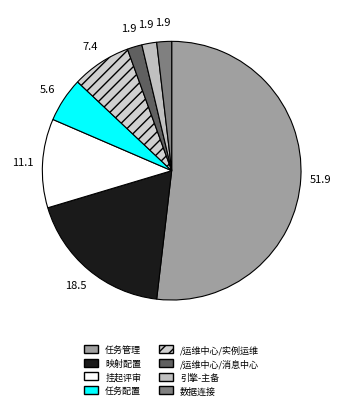

Is it true that 数据连接 is 13% of the pie?

False